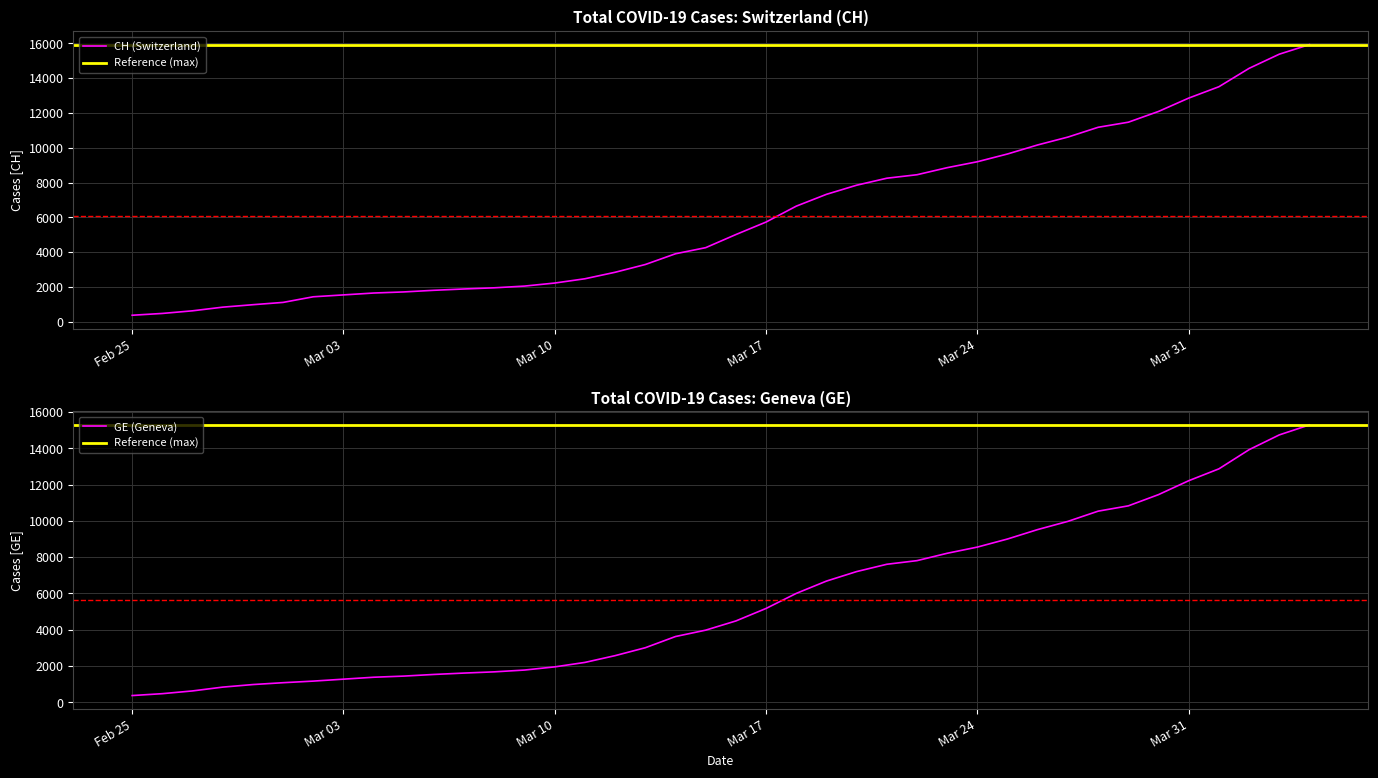

Reading left to right, transcribe all the data shown in this chart.

CH: 375	479	630	840	981	1113	1436	1544	1652	1715	1809	1885	1952	2051	2226	2472	2845	3291	3908	4259	5012	5731	6644	7323	7847	8249	8449	8855	9196	9642	10162	10613	11175	11467	12086	12852	13505	14561	15375	15926
GE: 375	479	630	840	981	1083	1171	1278	1384	1447	1538	1614	1681	1780	1955	2201	2574	3010	3627	3978	4485	5174	6002	6681	7205	7607	7807	8213	8554	9000	9520	9971	10533	10825	11444	12210	12863	13919	14733	15284